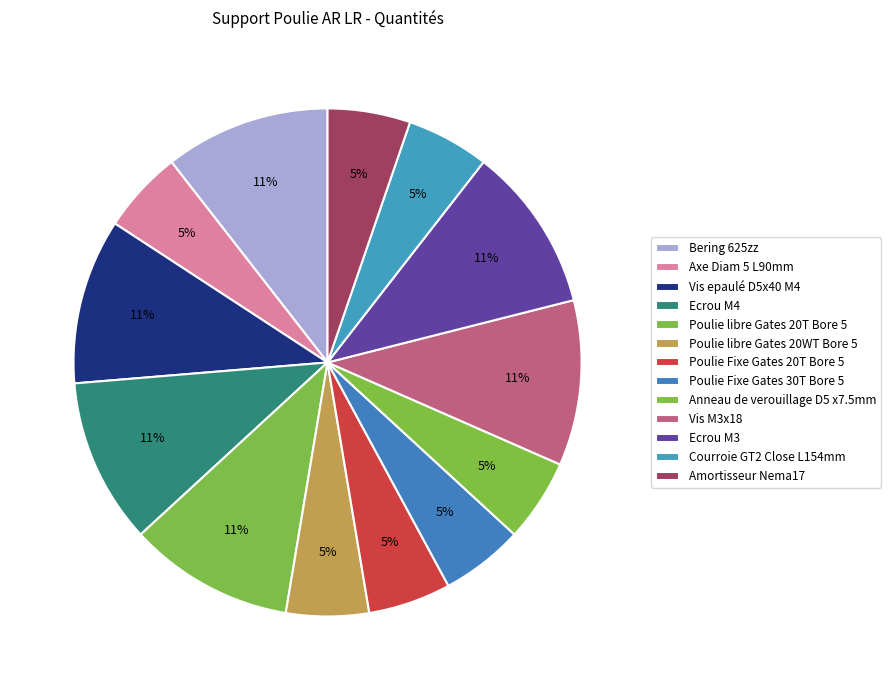

What is the smallest slice in the pie chart?

Axe Diam 5 L90mm